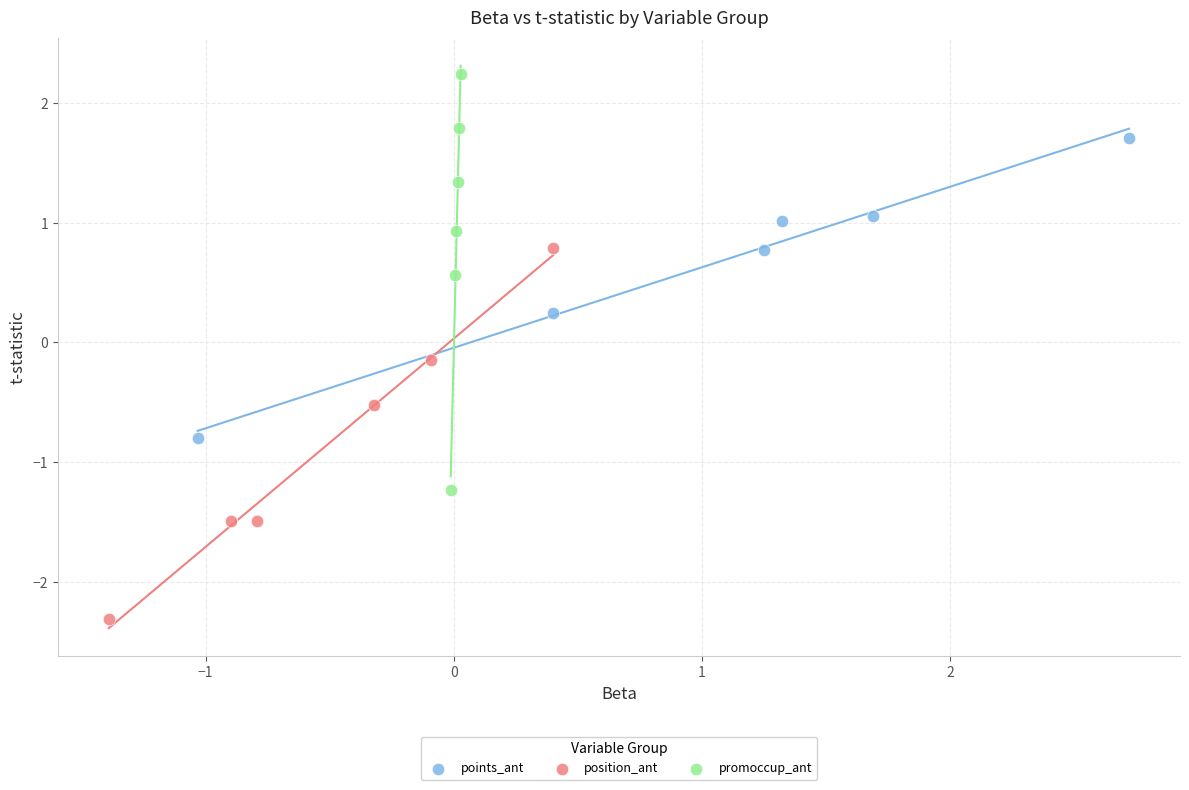

Which series has the largest Y range (max minus min)?

promoccup_ant